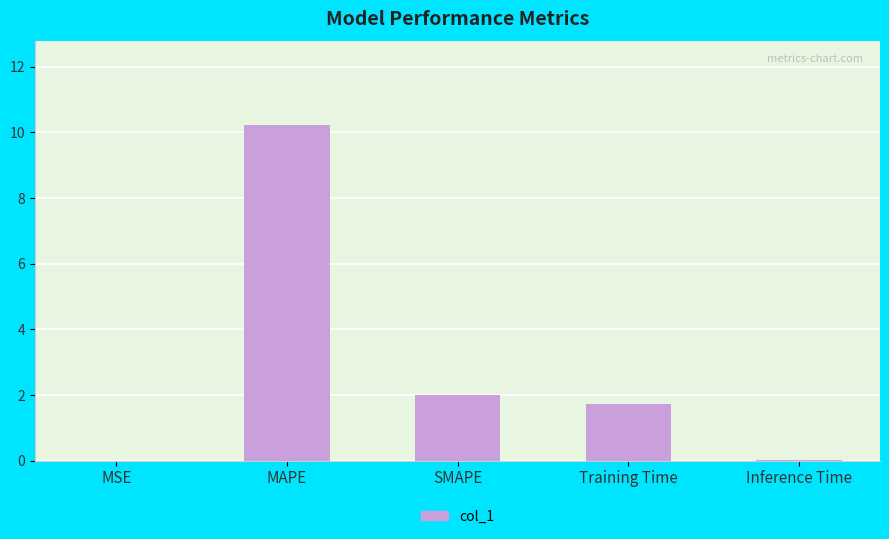

The chart shows a value of 13.4 at MAPE. True or false?

False